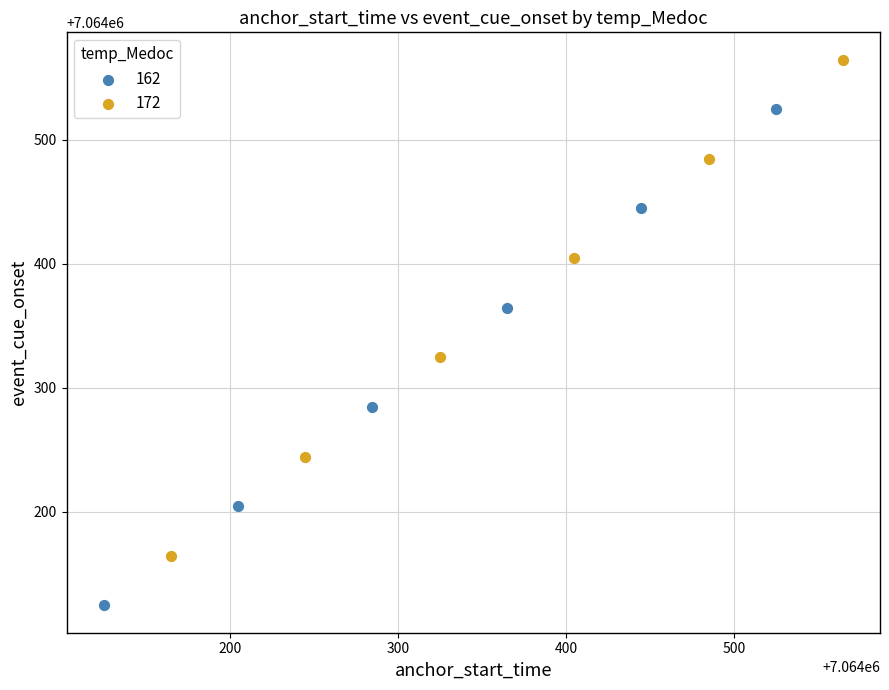

Which series contains the lowest Y value?

162